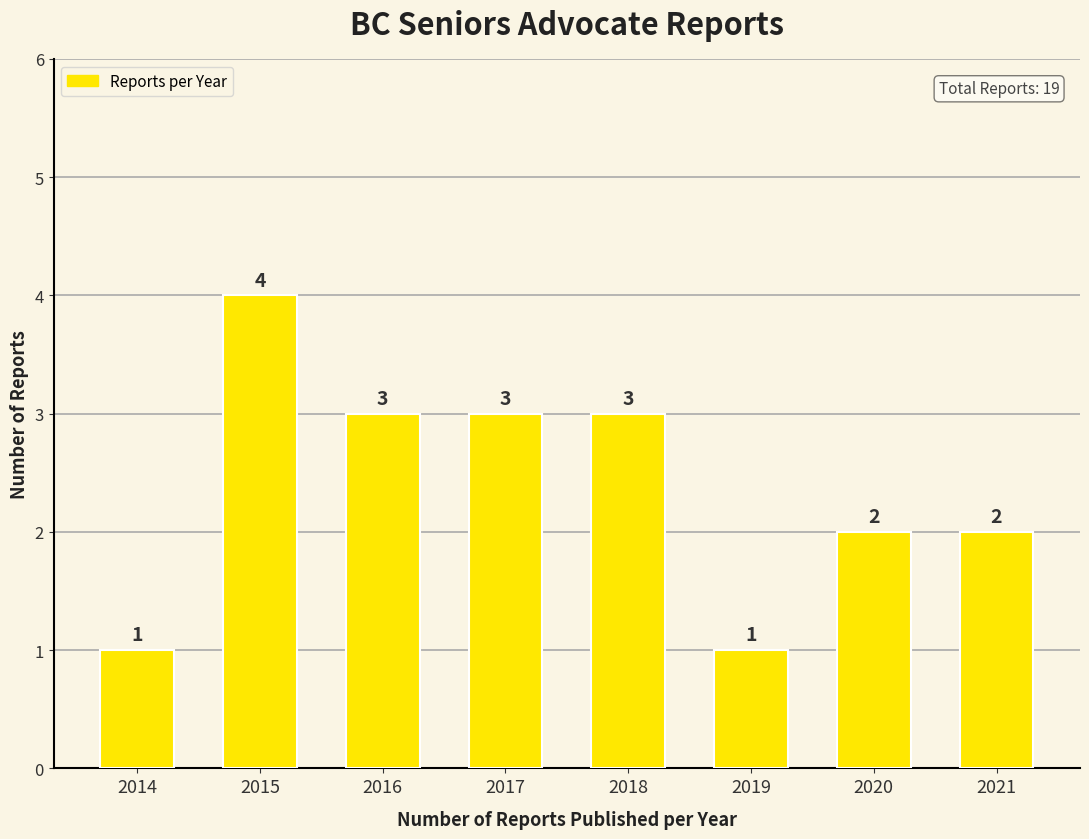

How many bars are there in total?

8